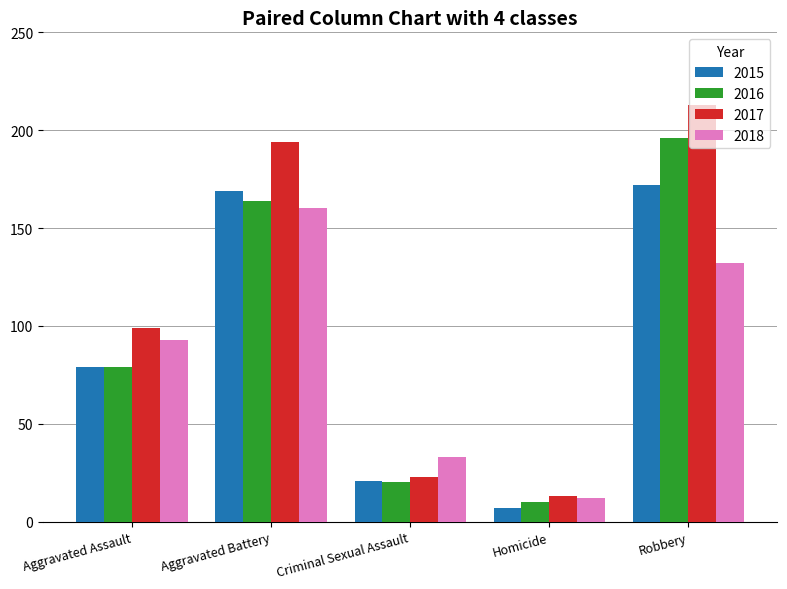

Rank the categories by 2018 value from lowest to highest.

Homicide, Criminal Sexual Assault, Aggravated Assault, Robbery, Aggravated Battery